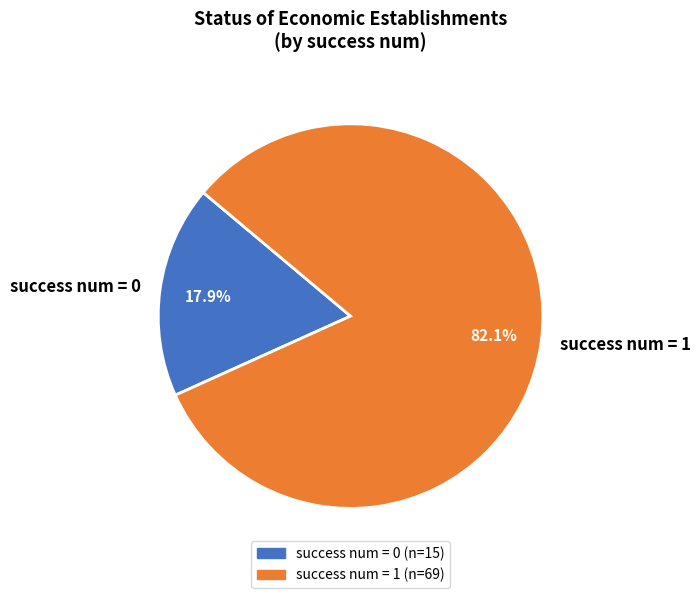

Between success num = 1 and success num = 0, which is larger?

success num = 1